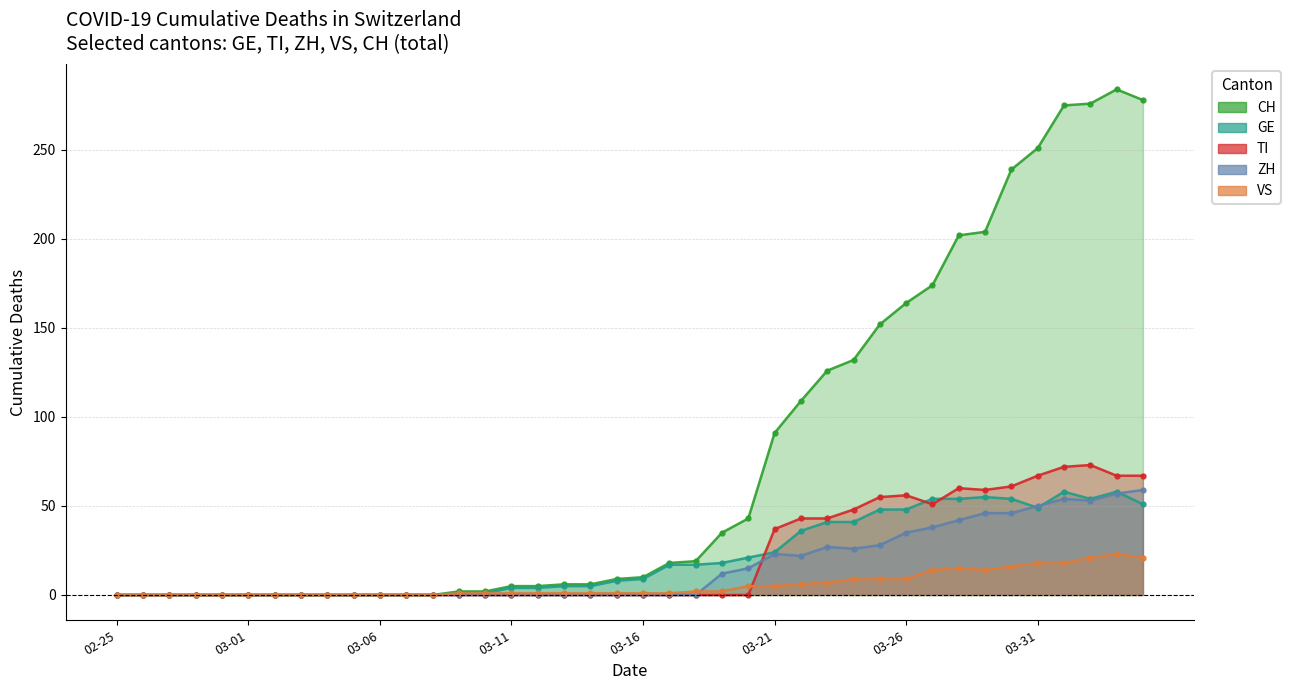

Reading right to left, transcribe all the data shown in this chart.

CH: 278	284	276	275	251	239	204	202	174	164	152	132	126	109	91	43	35	19	18	10	9	6	6	5	5	2	2	0	0	0	0	0	0	0	0	0	0	0	0	0
GE: 51	58	54	58	49	54	55	54	54	48	48	41	41	36	24	21	18	17	17	9	8	5	5	4	4	1	1	0	0	0	0	0	0	0	0	0	0	0	0	0
VS: 21	23	21	18	18	16	14	15	14	9	9	9	7	6	5	5	2	2	1	1	1	1	1	1	1	1	1	0	0	0	0	0	0	0	0	0	0	0	0	0
ZH: 59	57	53	54	50	46	46	42	38	35	28	26	27	22	23	15	12	0	0	0	0	0	0	0	0	0	0	0	0	0	0	0	0	0	0	0	0	0	0	0
TI: 67	67	73	72	67	61	59	60	51	56	55	48	43	43	37	0	0	0	0	0	0	0	0	0	0	0	0	0	0	0	0	0	0	0	0	0	0	0	0	0